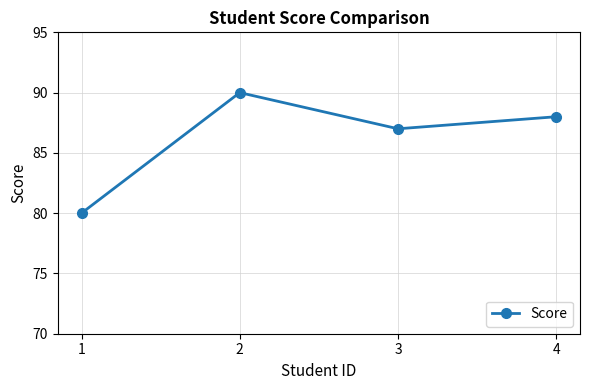

How many data points are less than 88?

2